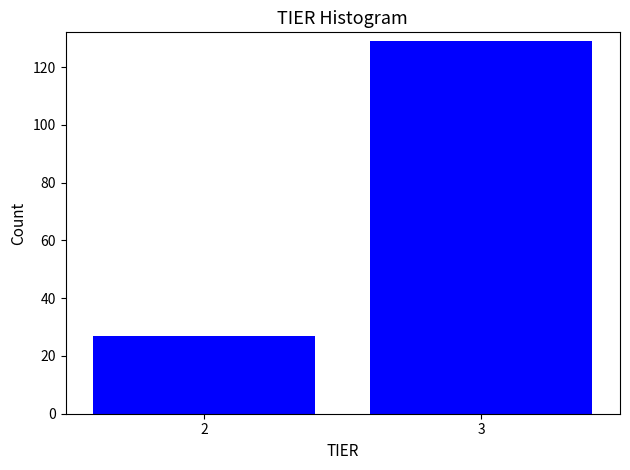

Reading left to right, what are all the values shown in this chart?

2=27	3=129